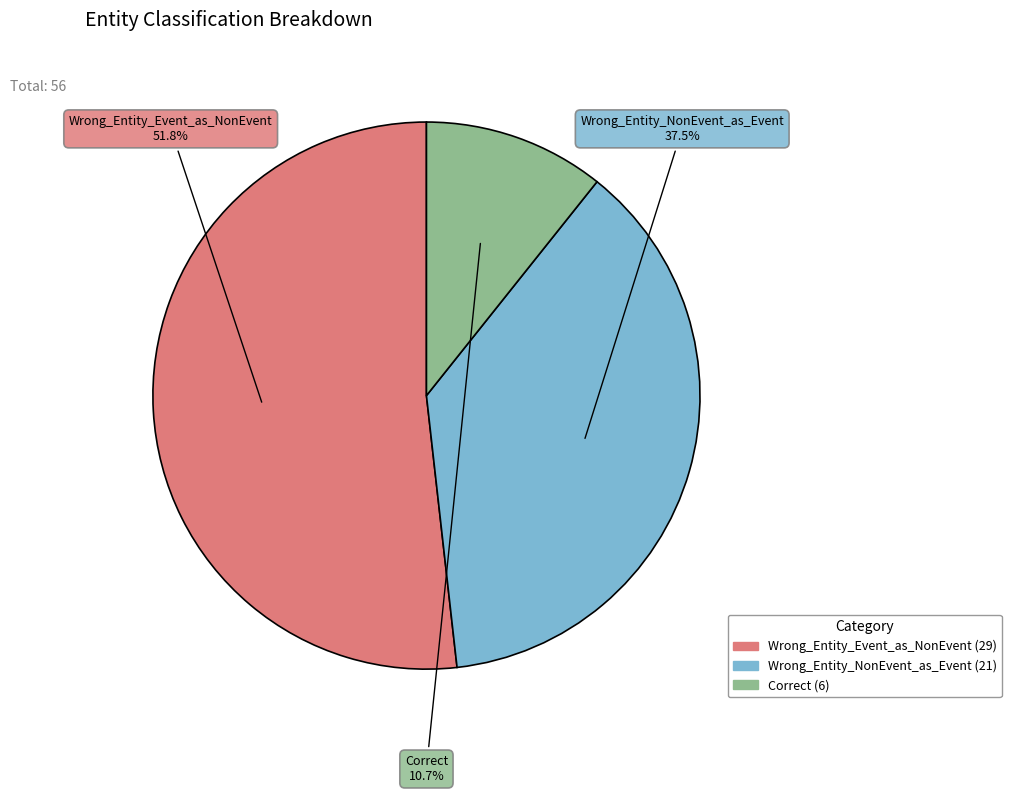

Combined, what portion of the pie is Correct and Wrong_Entity_Event_as_NonEvent?

62.5%